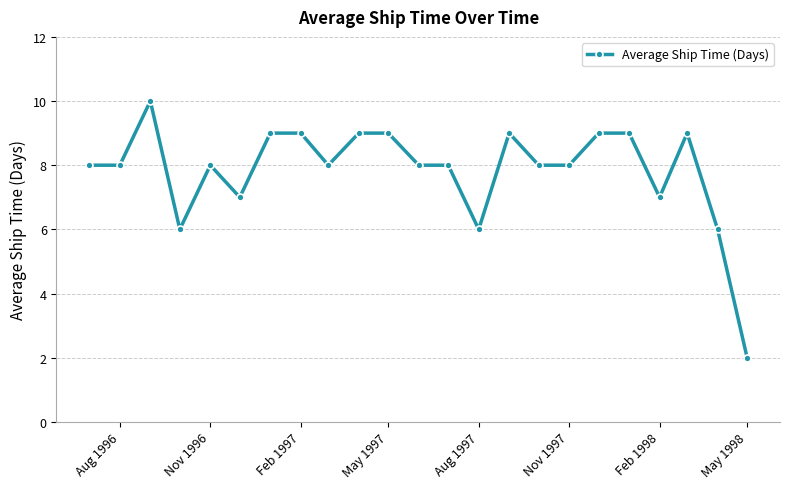

What is the value of the 20th point from the left?

7